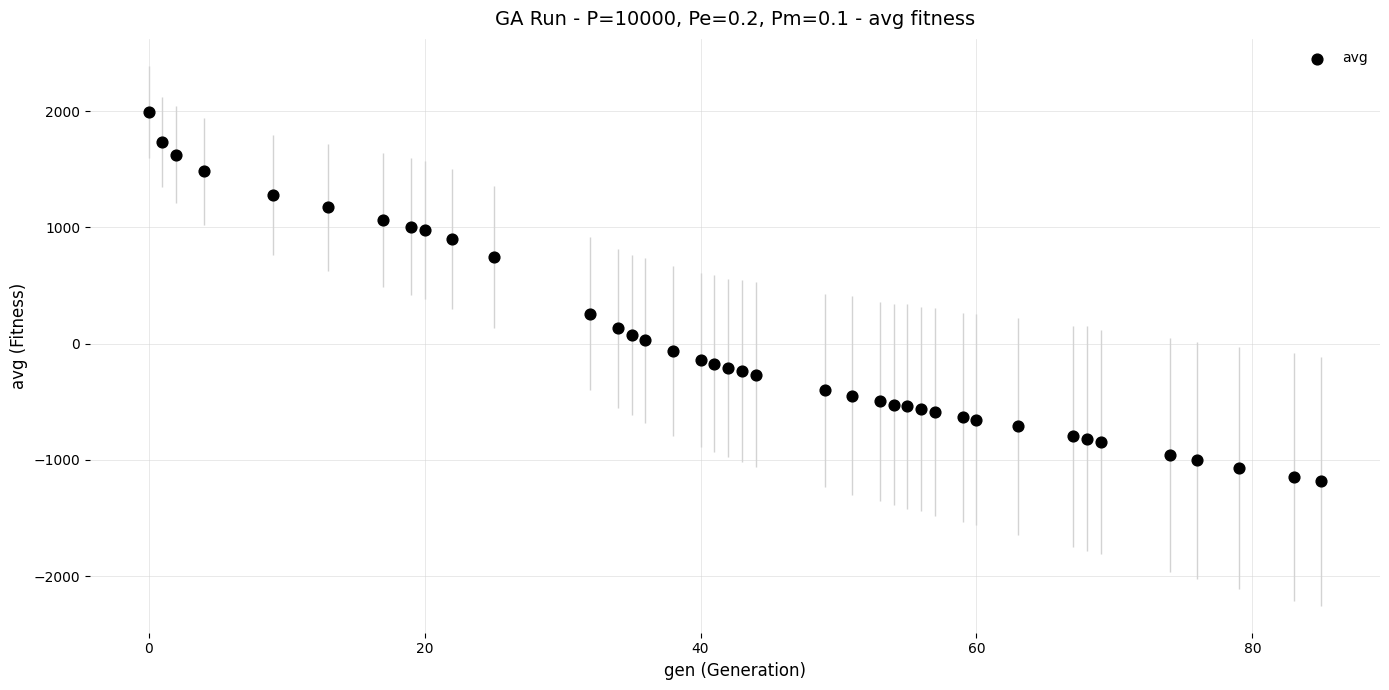

What is the range of Y values (max minus min)?

3181.7